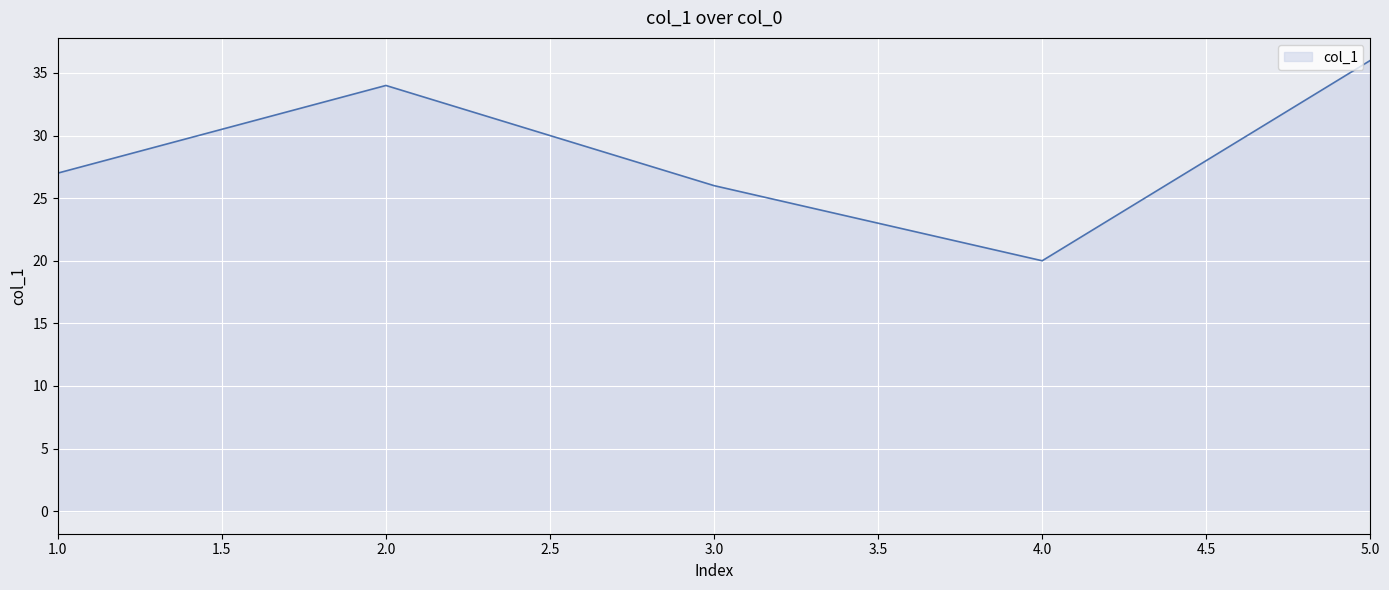

At which label is the value closest to 28?

1.0